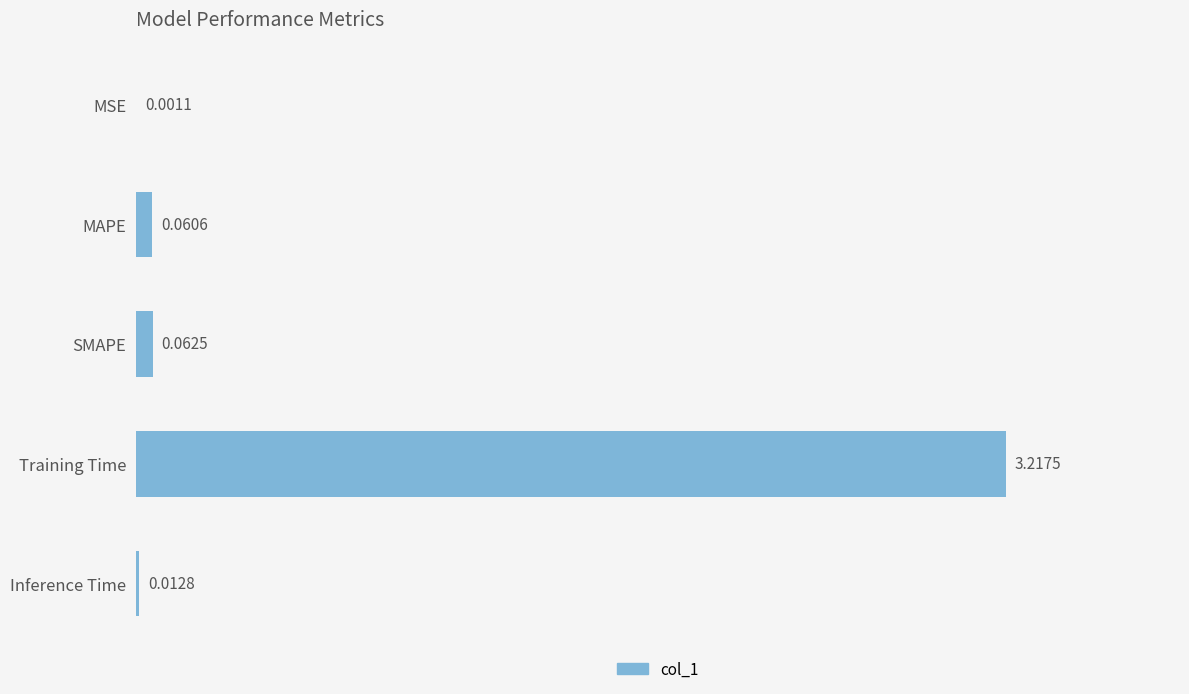

At which category does the chart reach its peak across all series?

Training Time